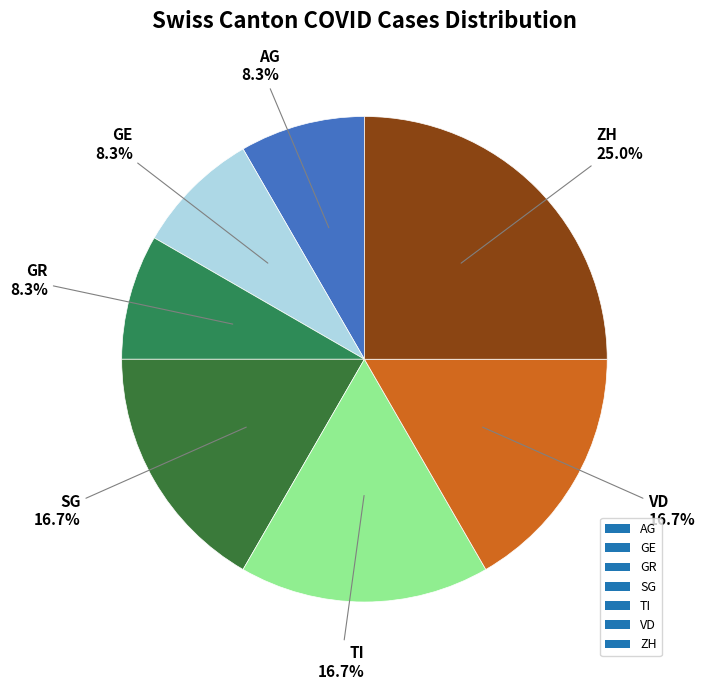

Do GE and GR together represent more than half of the pie?

No